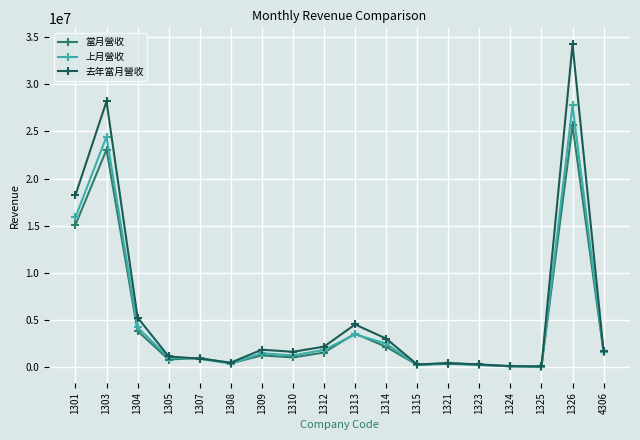

Rank the series by their maximum value, from lowest to highest.

當月營收, 上月營收, 去年當月營收